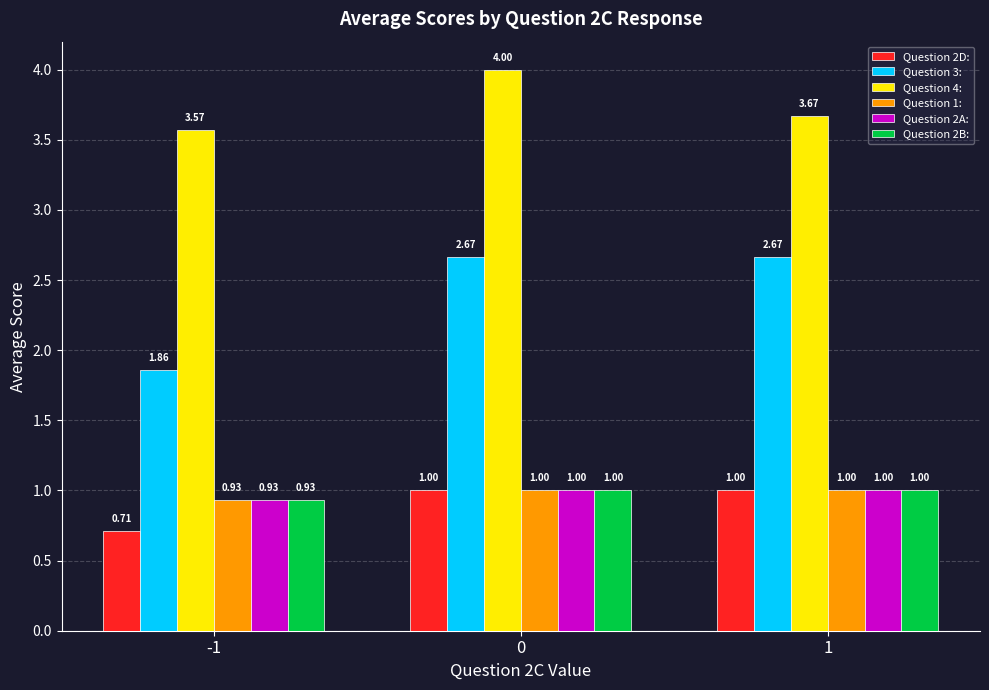

What is the total value across all series at -1?

8.9